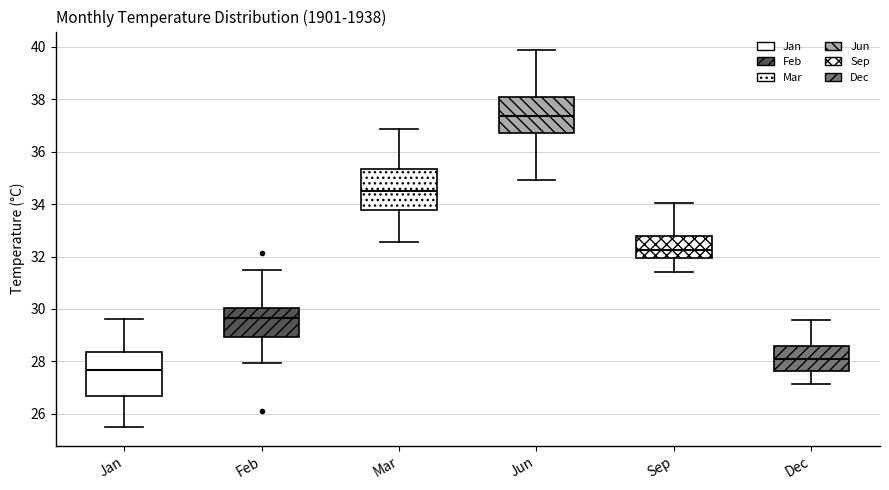

Which box's median line is the highest?

Jun